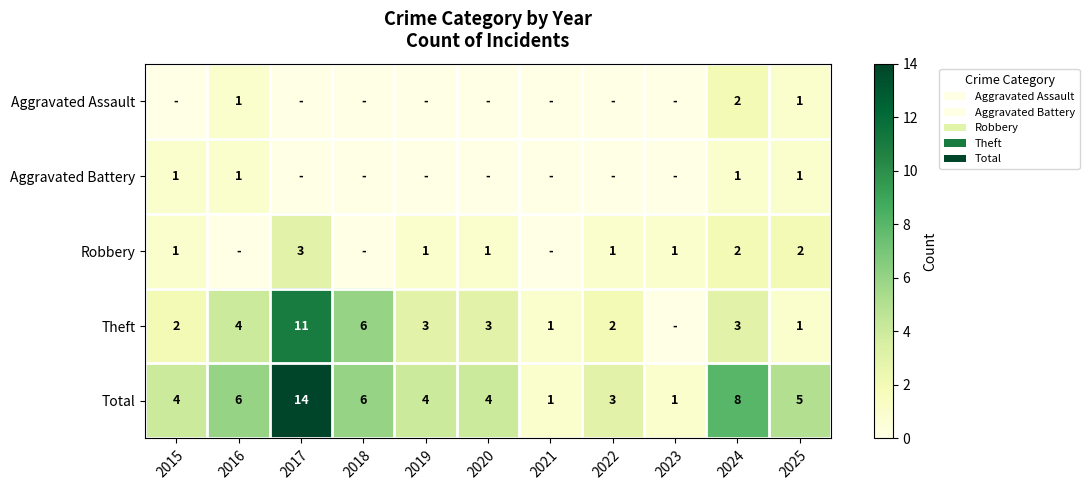

What is the average value of the Total series?

5